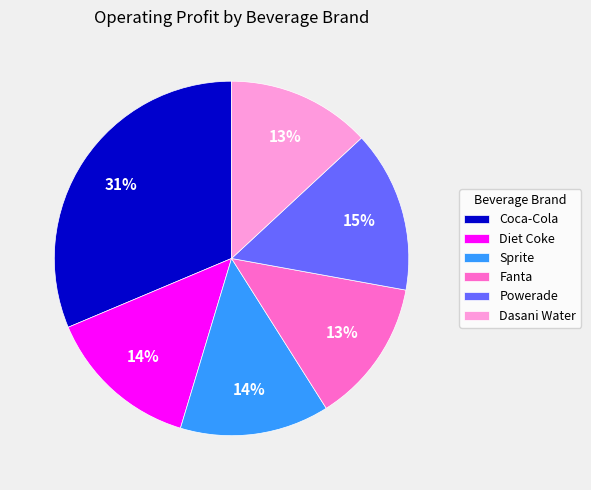

How many segments does this pie chart have?

6